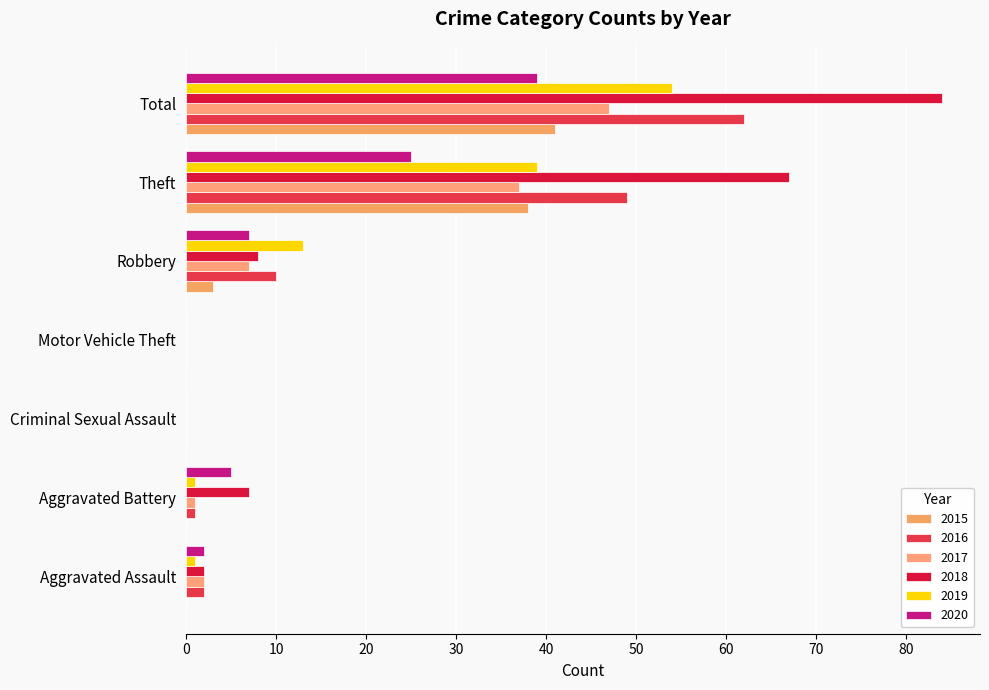

At which label is 2016 closest to 31?

Theft